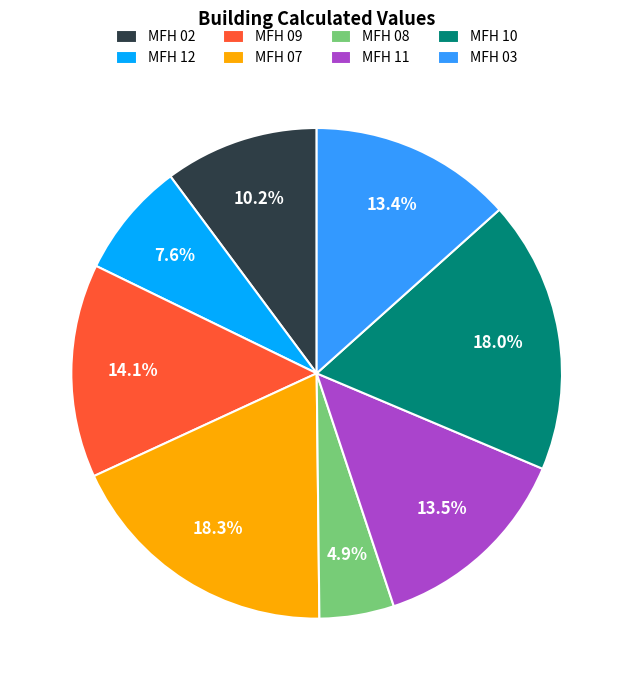

What is the total percentage of MFH 03 and MFH 07?

31.7%